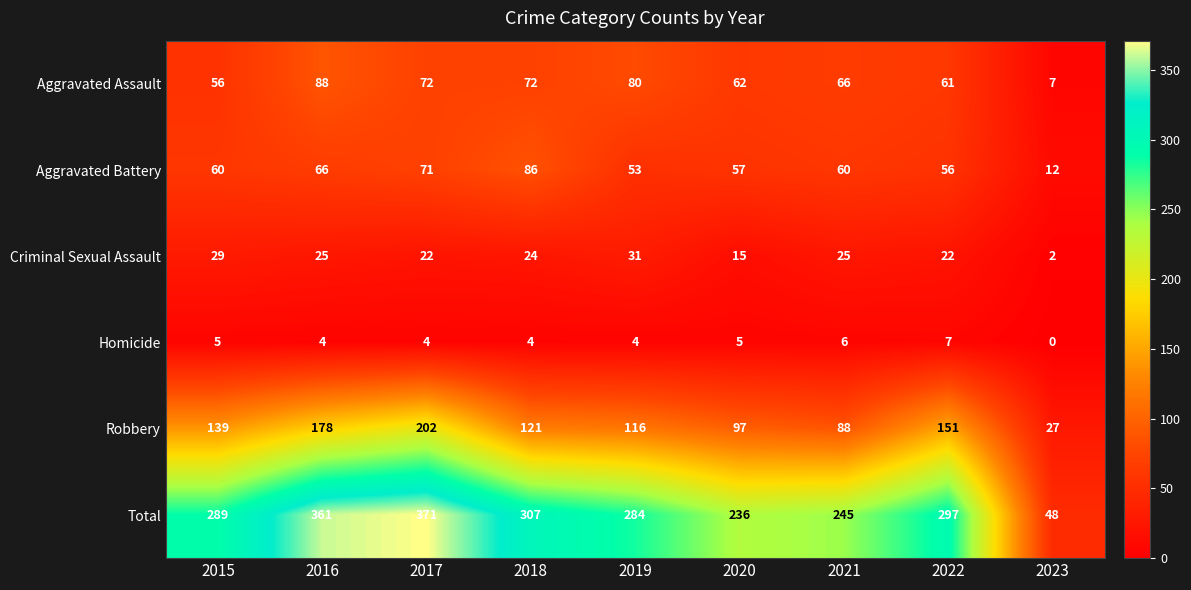

Between 2015 and 2022, which series saw the biggest shift?

Robbery